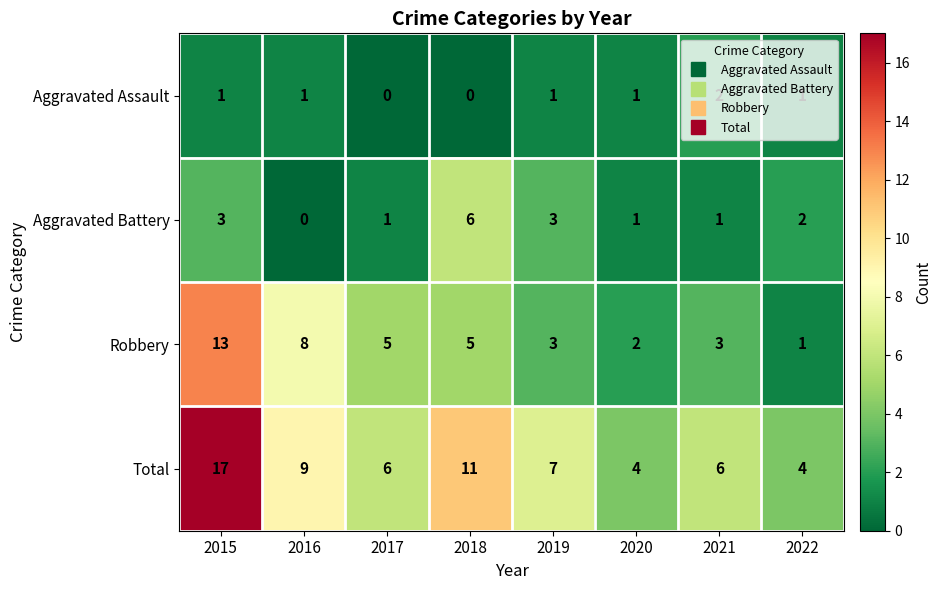

List the series in order of their overall mean, highest first.

Total, Robbery, Aggravated Battery, Aggravated Assault